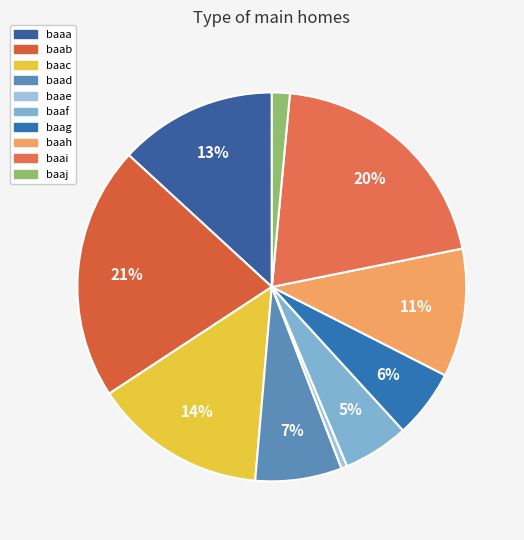

What is the smallest slice in the pie chart?

baae